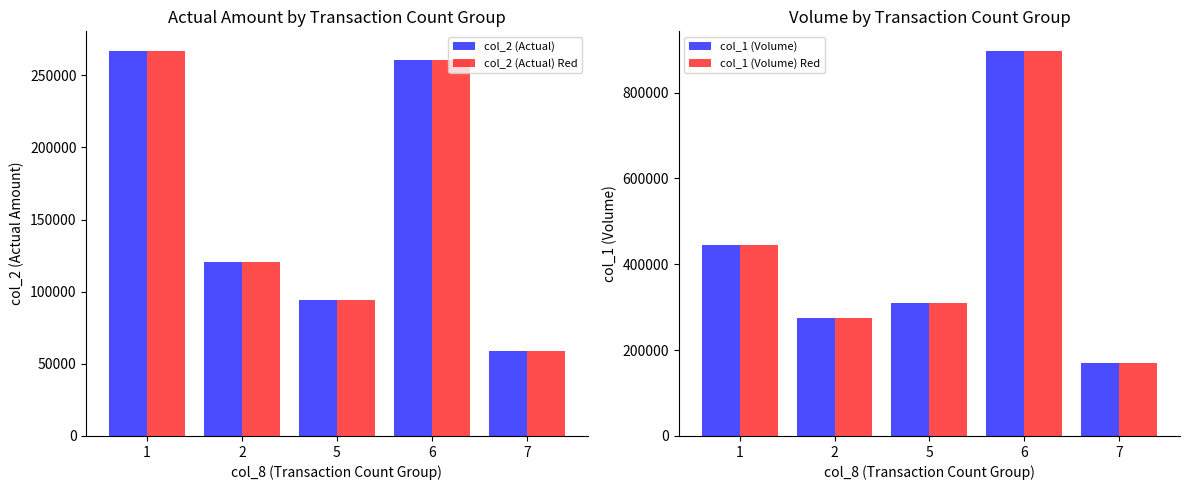

Which category has the lowest value in the col_2 (Actual) series?

7